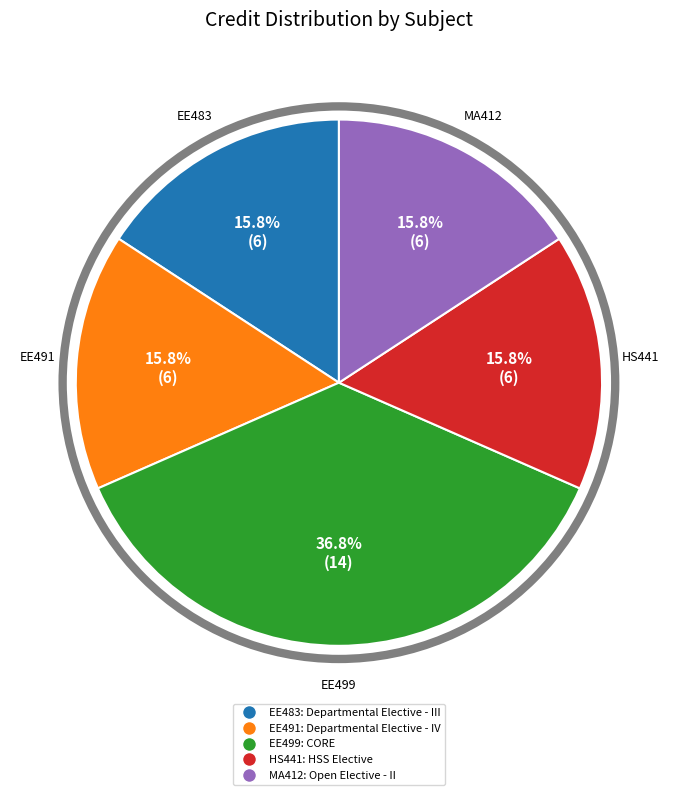

Does any single category account for the majority?

No